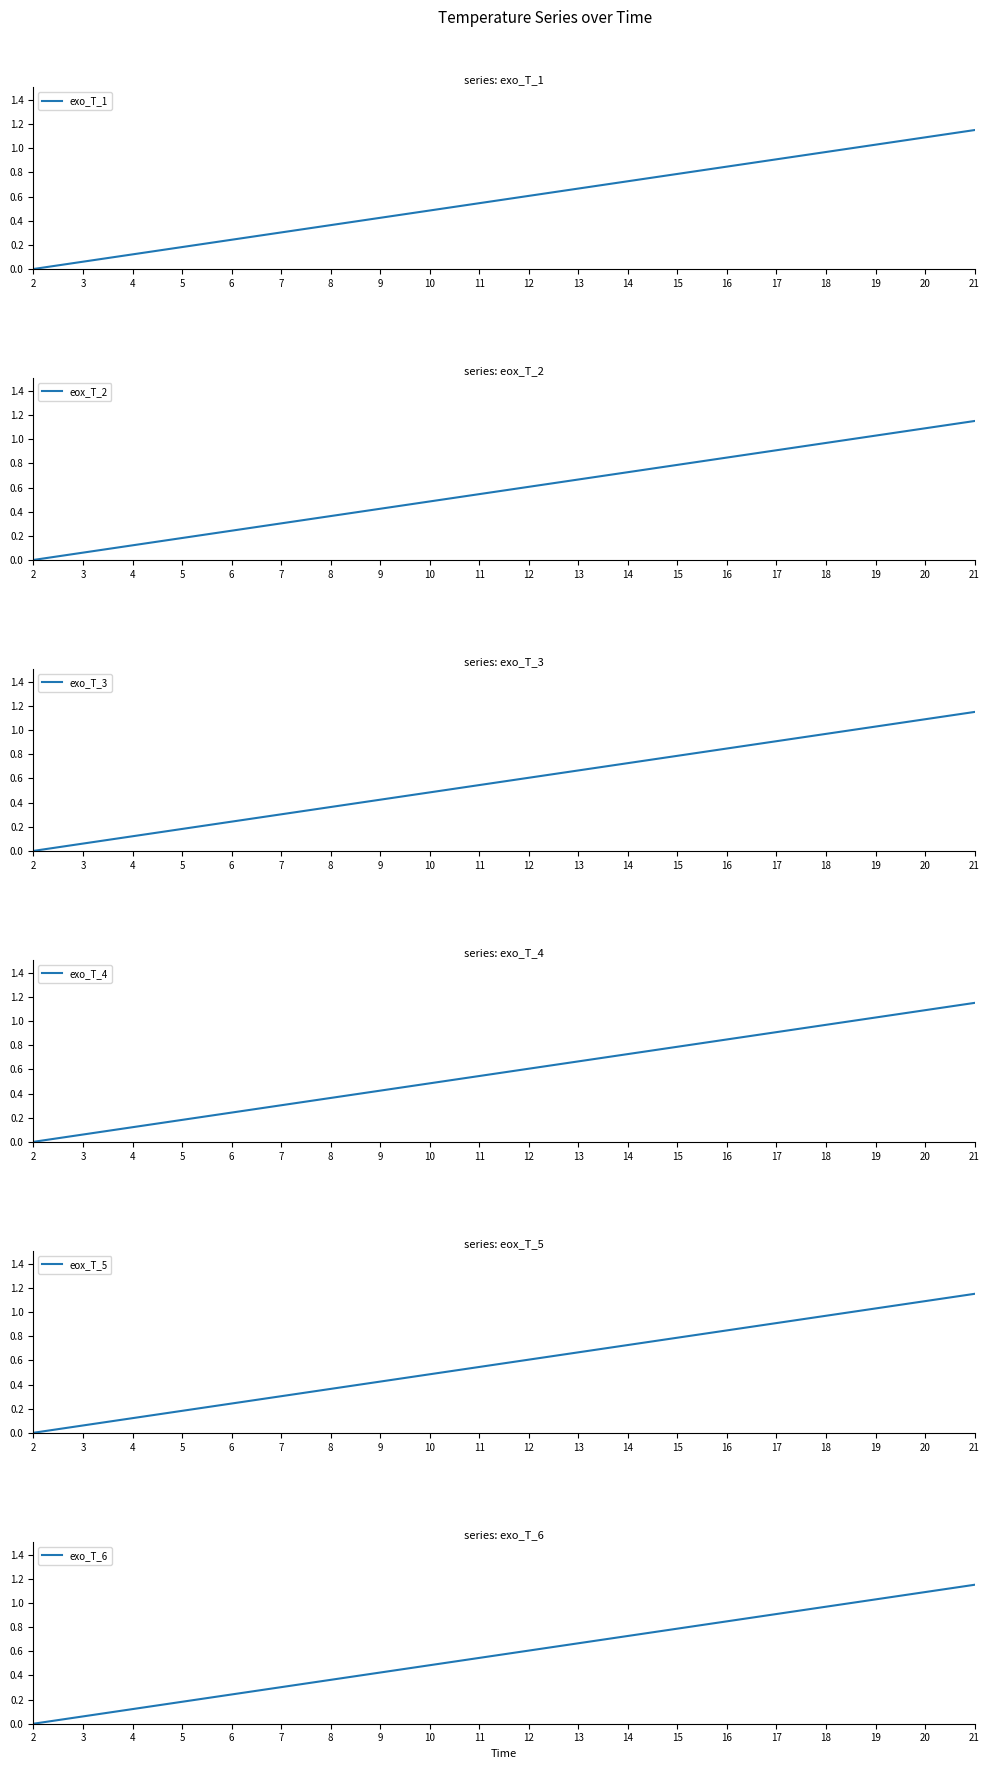

True or false: eox_T_5 and exo_T_3 intersect in this chart.

False